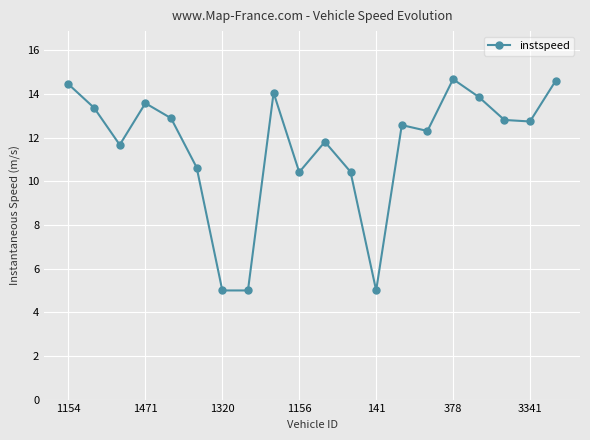

How many values exceed 12?

12